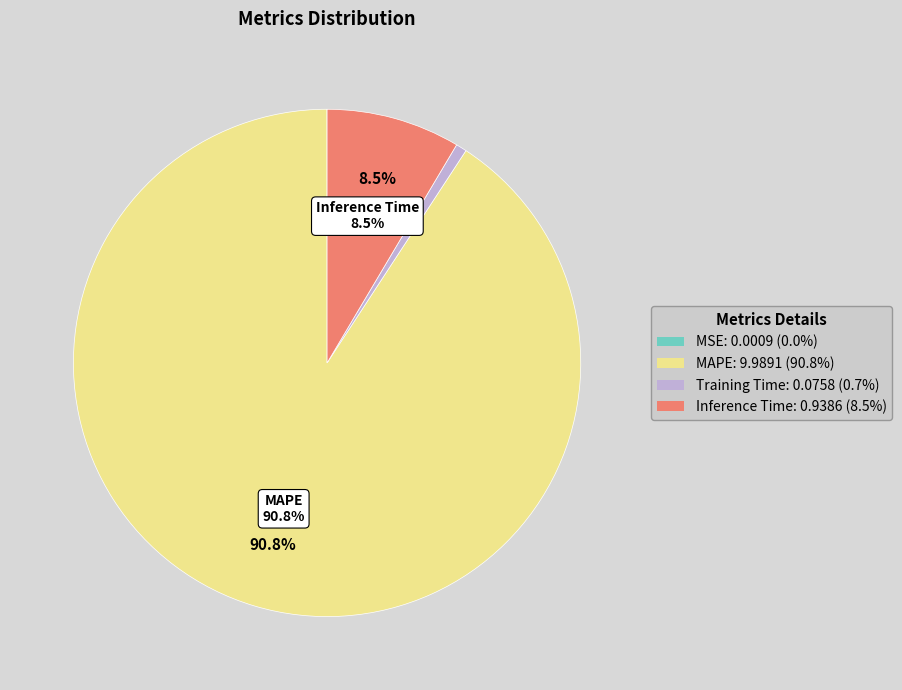

Is there any slice that represents more than half of the pie?

Yes